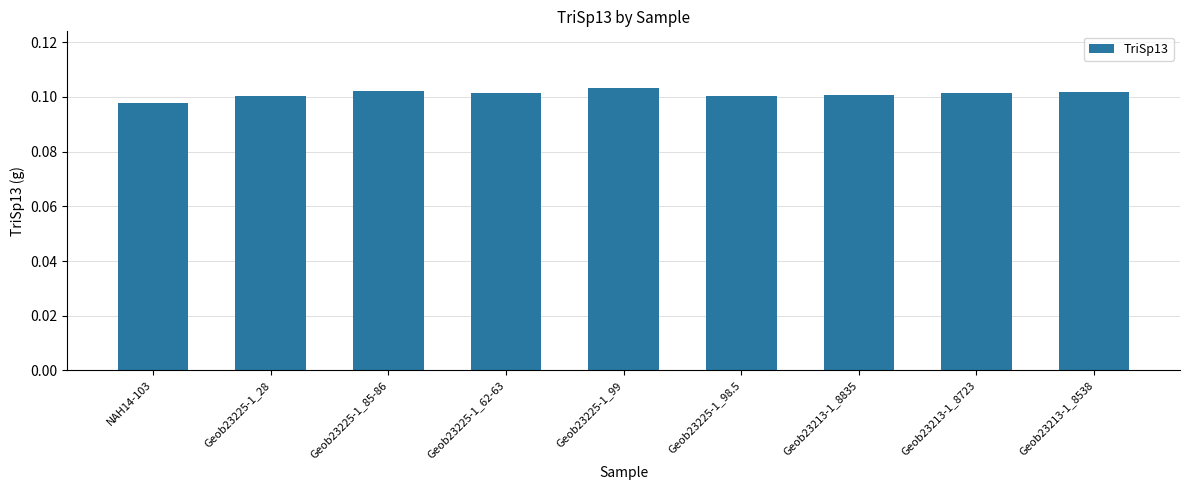

At which category does the chart reach its minimum across all series?

NAH14-103